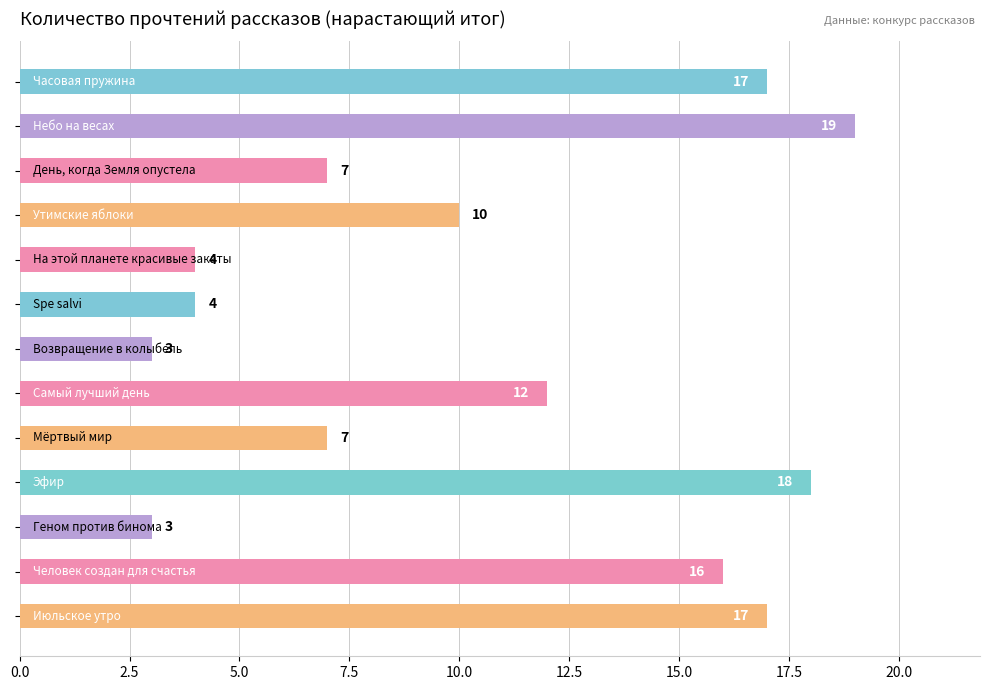

What is the difference between the second highest and second lowest values?

15